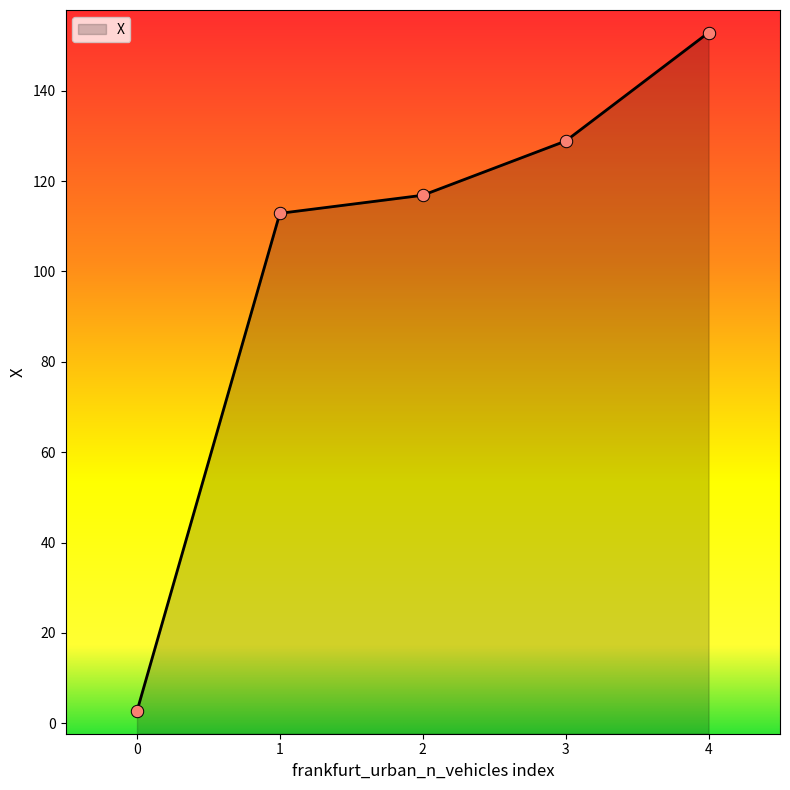

What is the change in value from 1 to 2?

+4.0